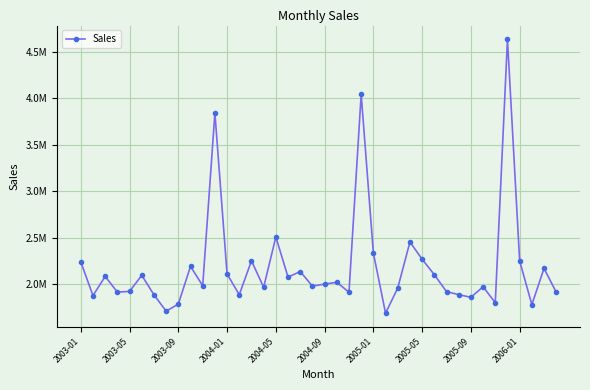

Does the chart have visible grid lines?

Yes